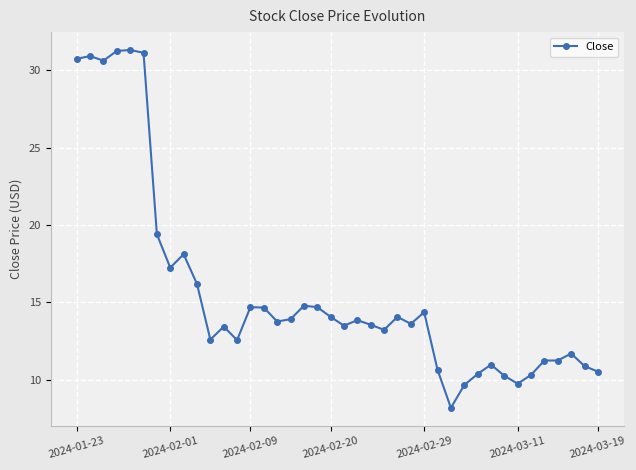

What is the difference between the maximum and second lowest values?

21.7